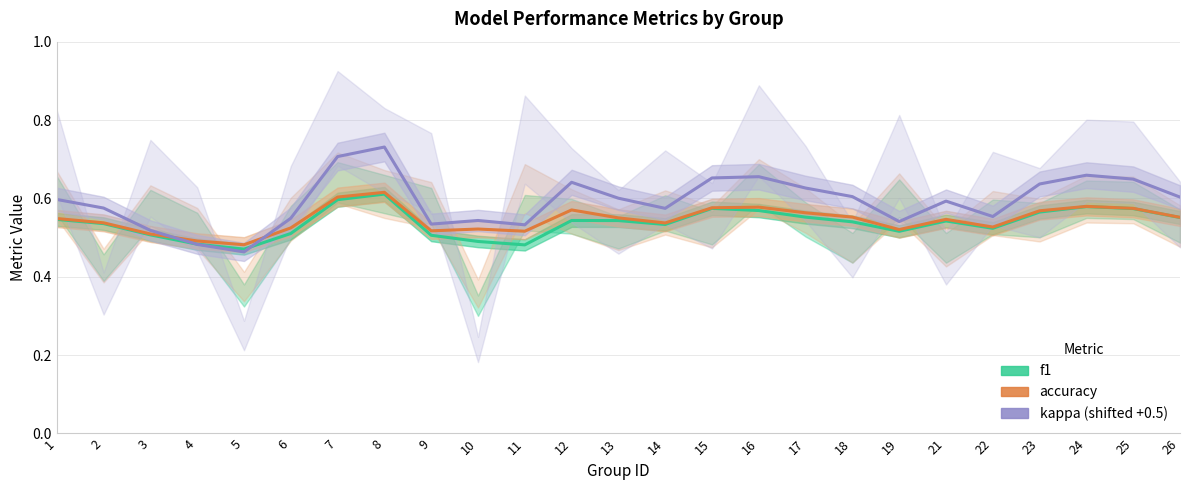

List the series in order of their overall mean, lowest first.

f1, accuracy, kappa (shifted +0.5)